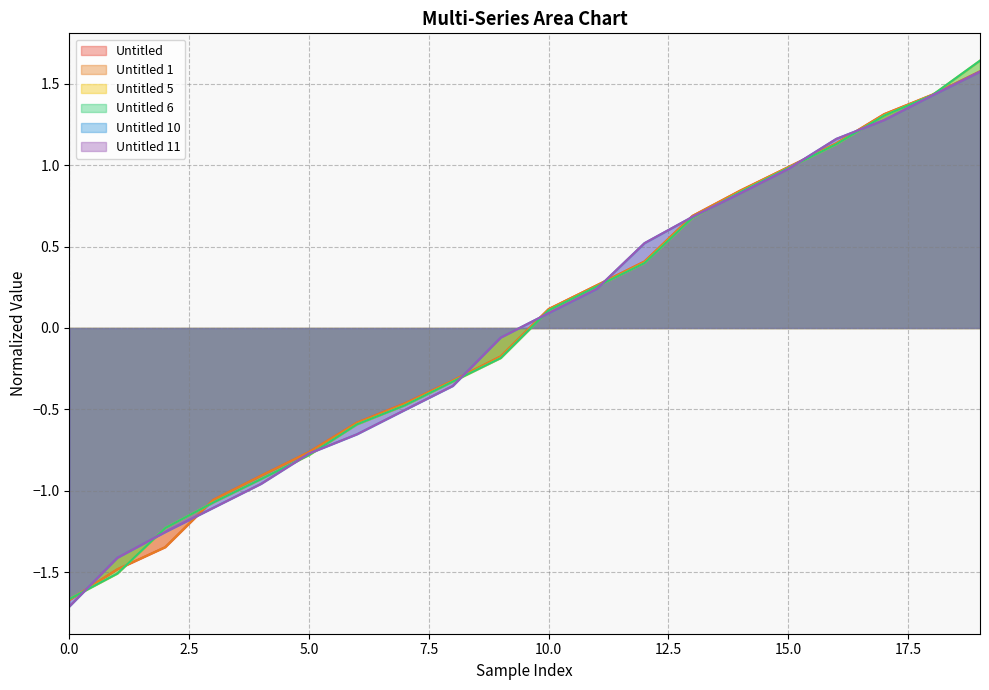

What is the difference between the second highest and minimum values in the Untitled 11 series?

3.1